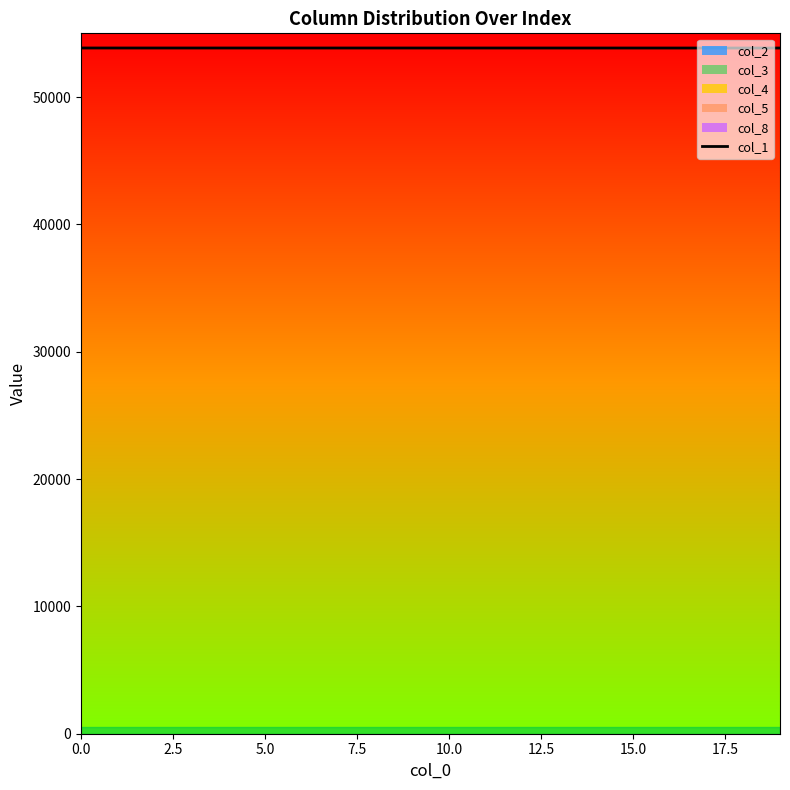

The value of col_1 at 10.0 is 53848.1. True or false?

True